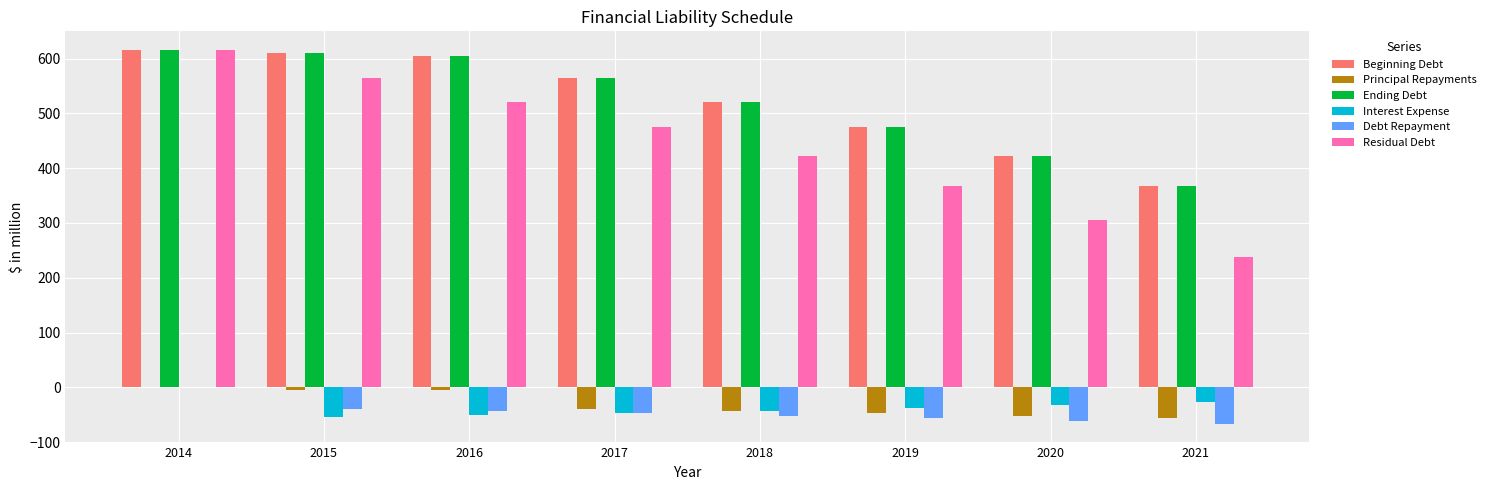

The Beginning Debt series shows 610.4 at 2015. True or false?

True